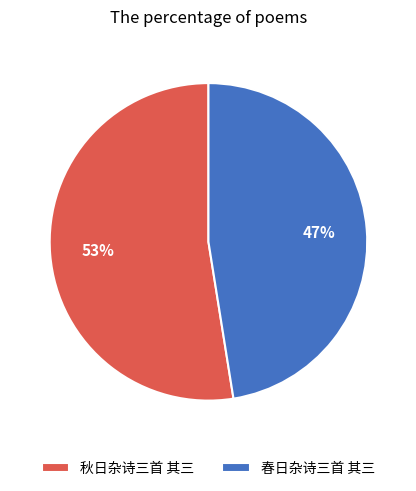

Rank the categories by value from highest to lowest.

秋日杂诗三首 其三, 春日杂诗三首 其三